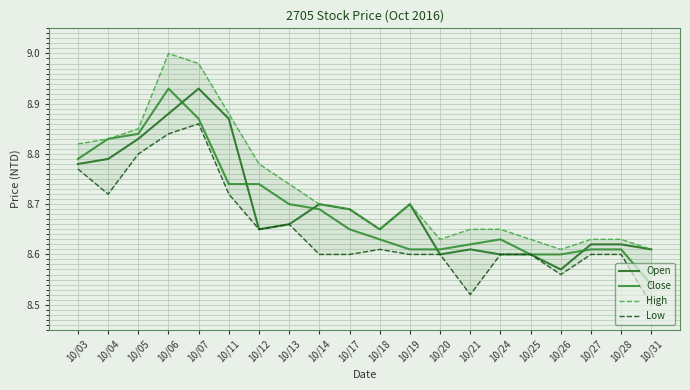

What is the total value across all series at 10/26?

34.3